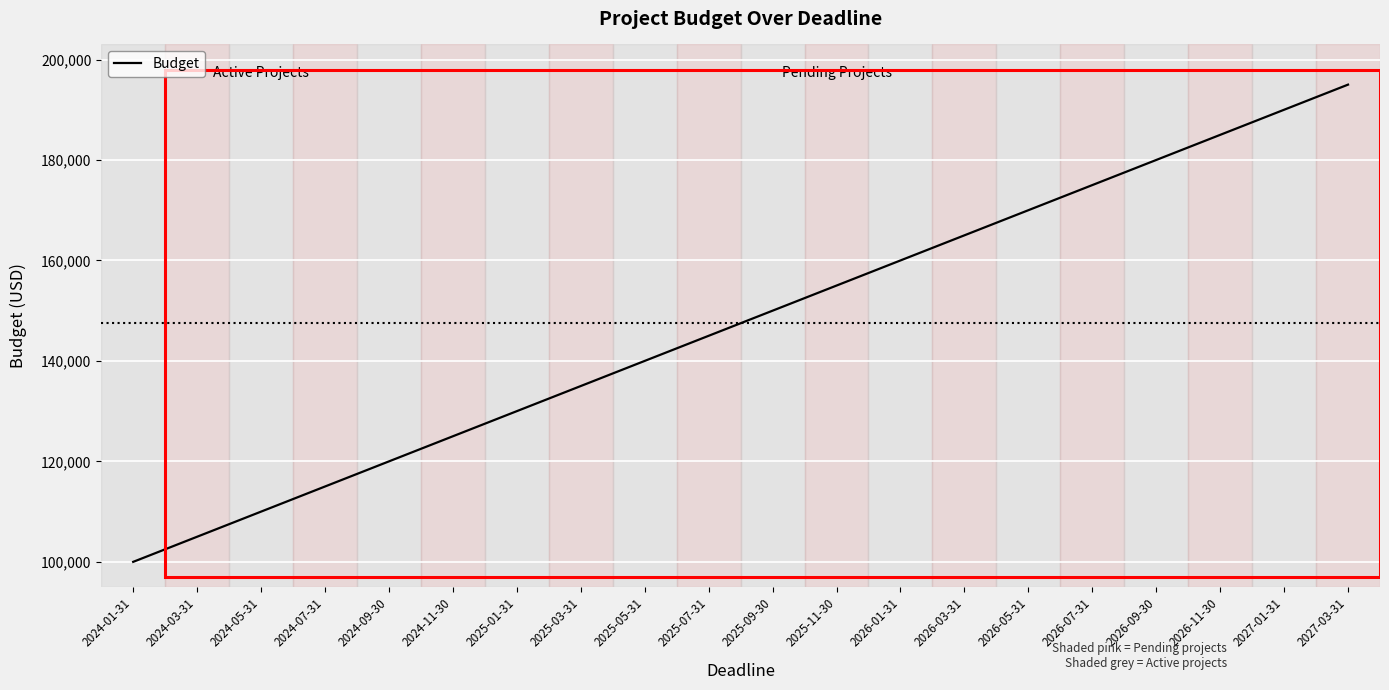

What is the sum of all values?

2950000